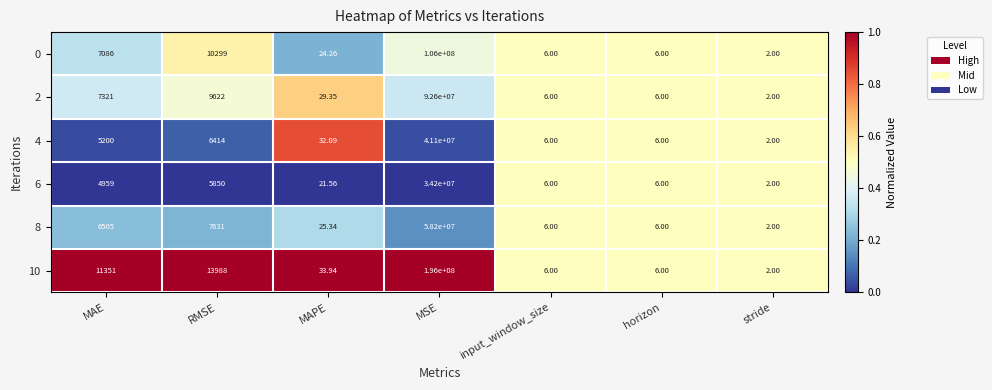

At which label is 0 closest to 53000001?

RMSE